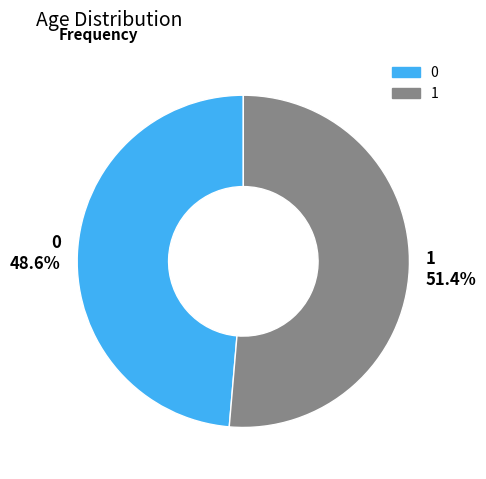

Combined, do 1 and 0 account for over 50%?

Yes